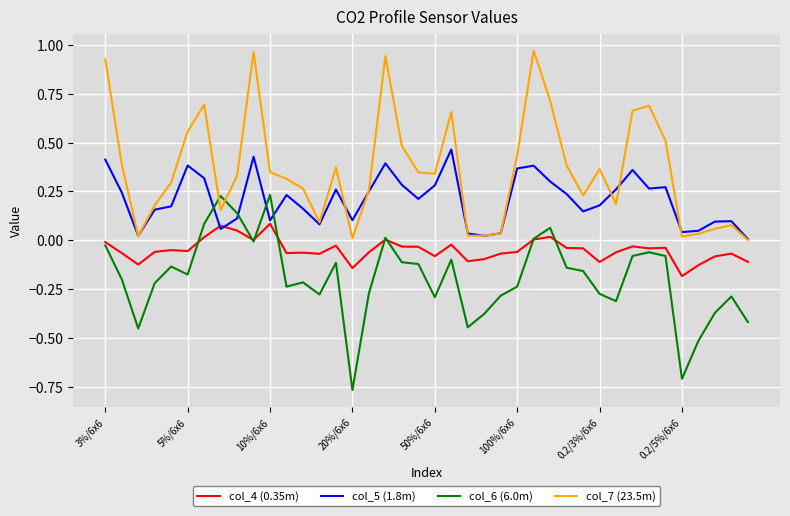

List the series in order of their peak value, lowest first.

col_4 (0.35m), col_6 (6.0m), col_5 (1.8m), col_7 (23.5m)